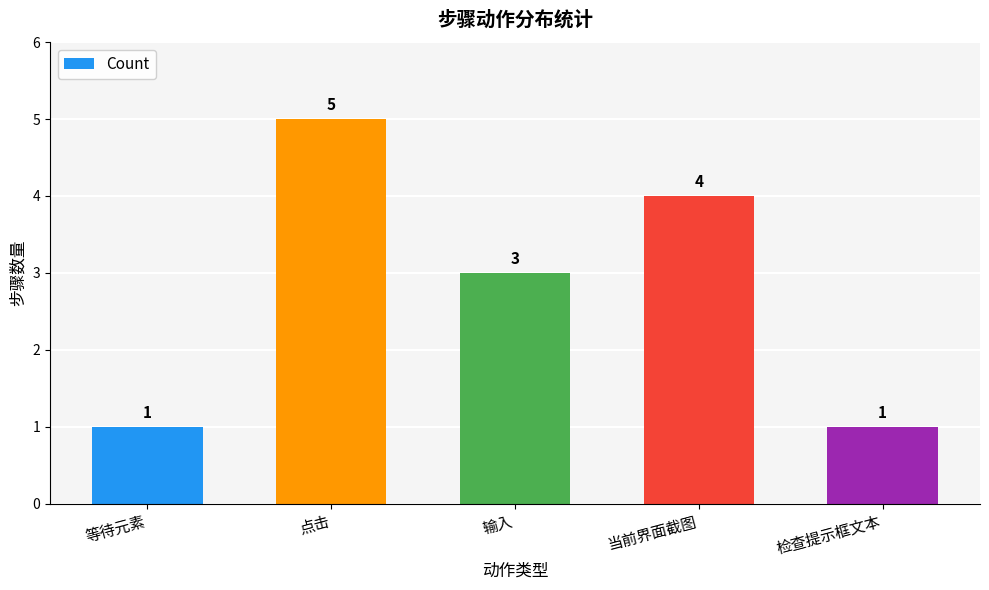

Approximately how many times larger is the value at 点击 compared to 输入?

1.7